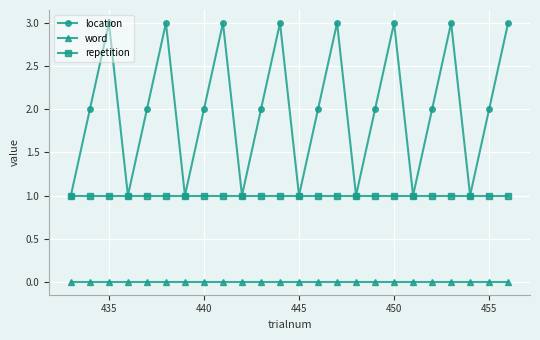

Which series has the largest total across all categories?

location